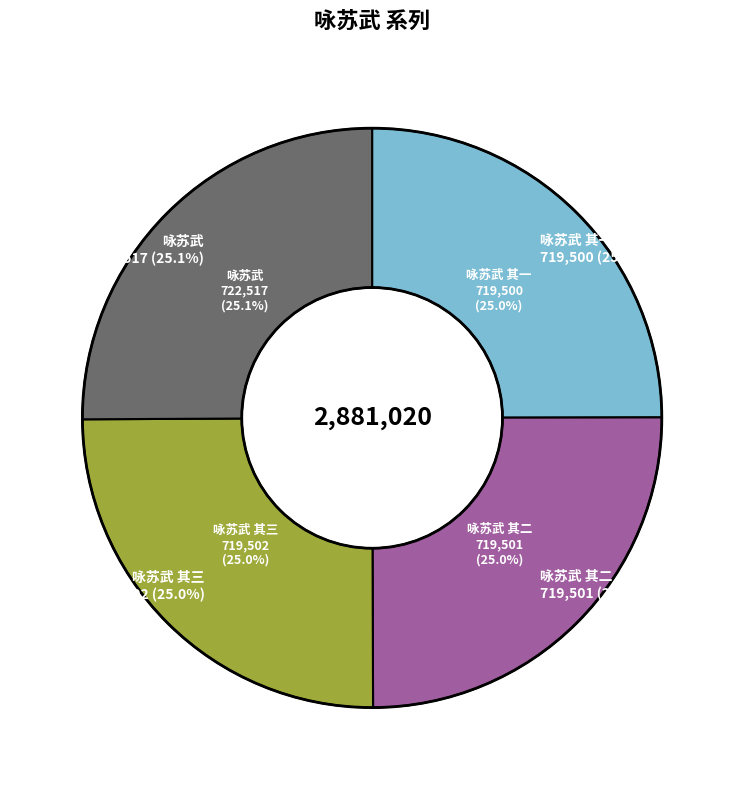

What is the smallest slice in the pie chart?

咏苏武 其一